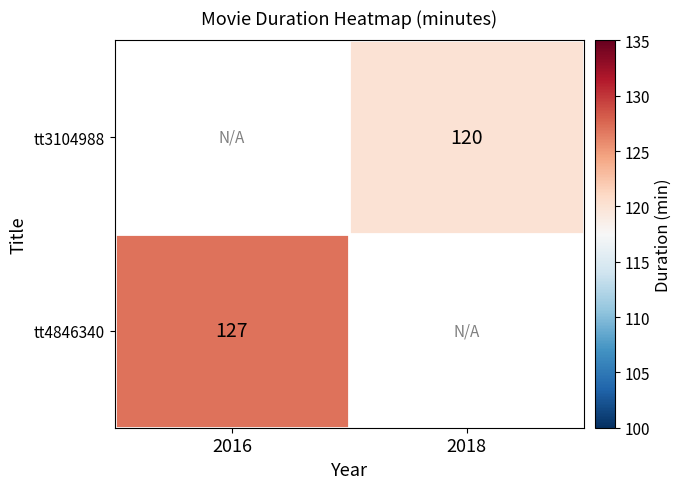

Which category has the lowest value across all series?

2018